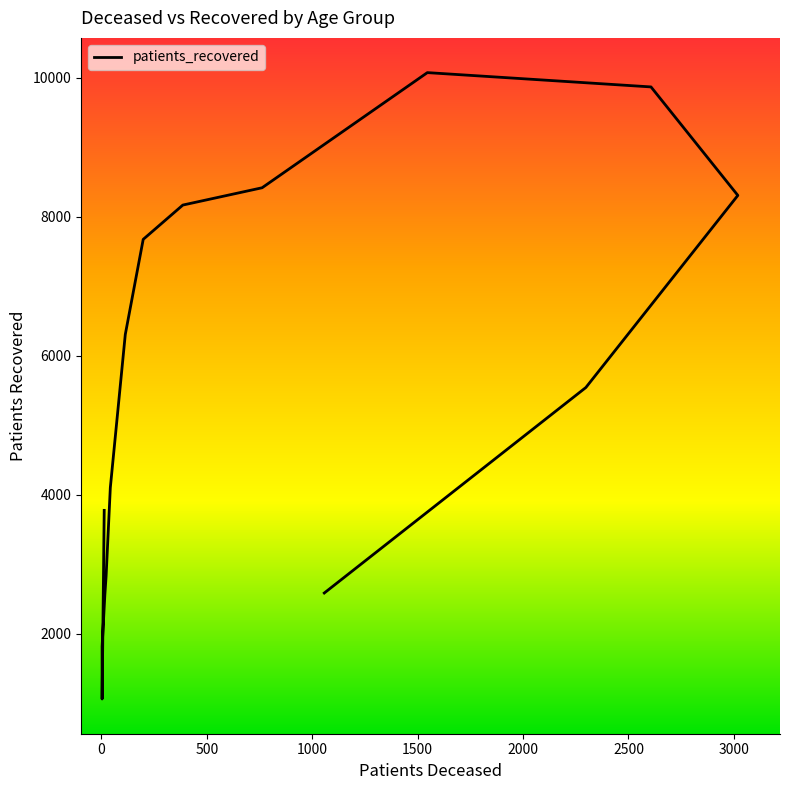

Count the number of categories in the chart.

16